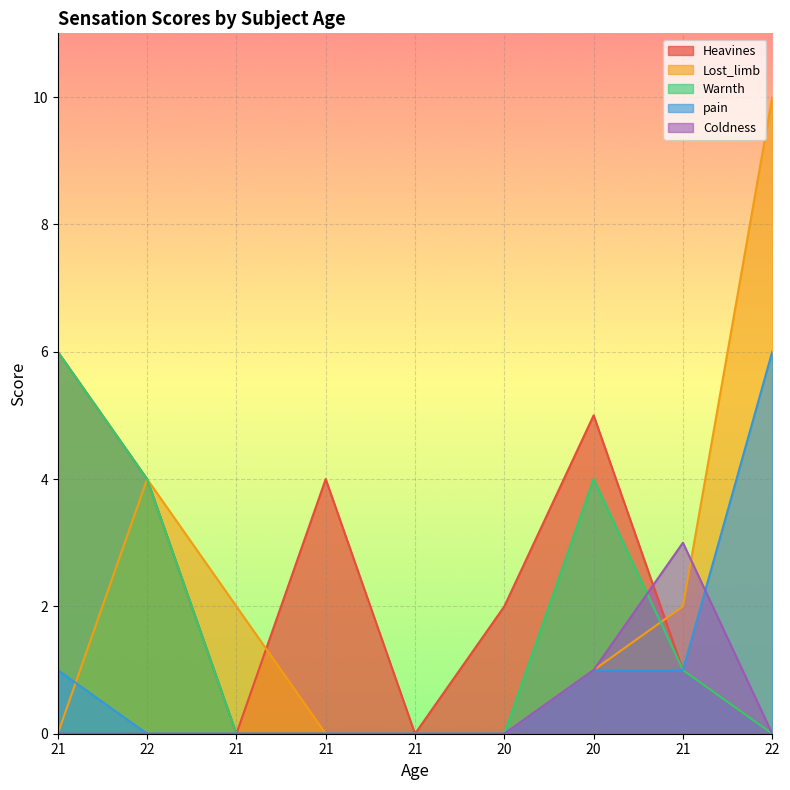

Does the chart display data point markers on the line(s)?

No